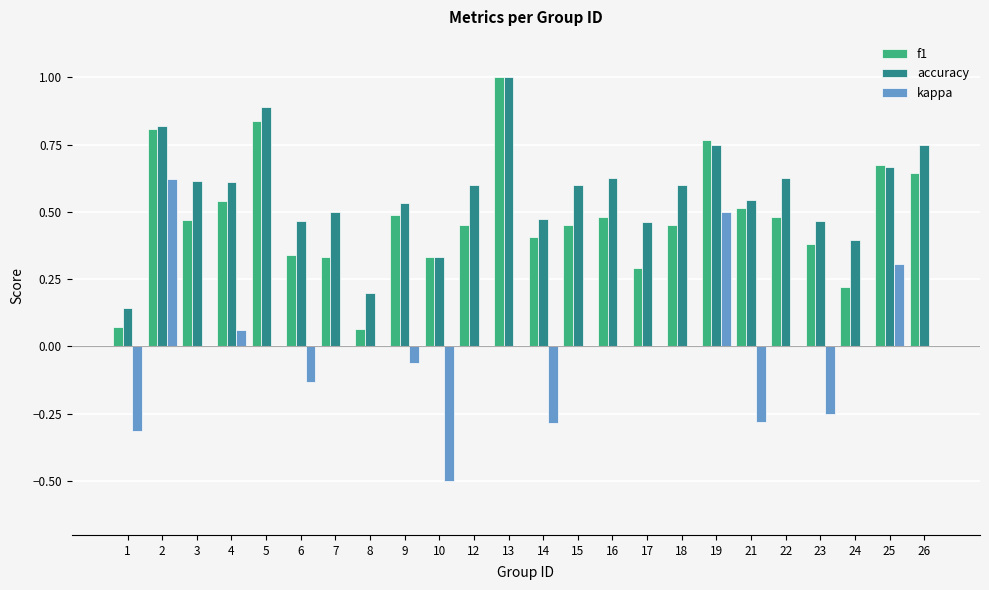

Which category has the highest value in the f1 series?

13